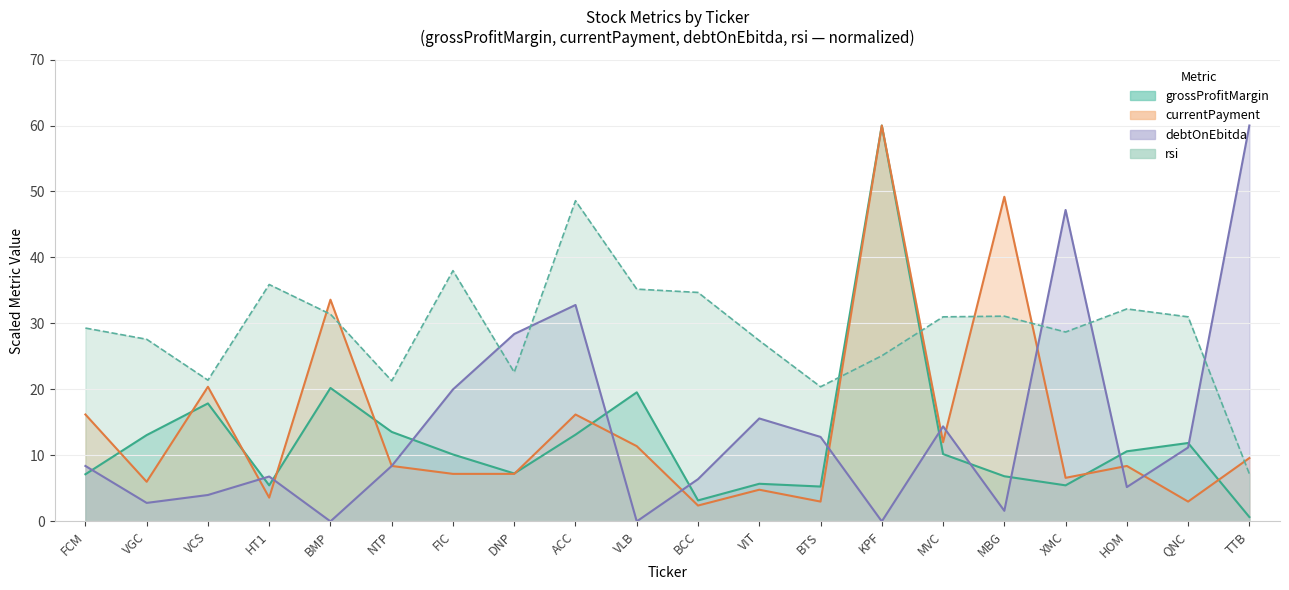

Is the value of grossProfitMargin at HT1 greater than the value of rsi at BCC?

No